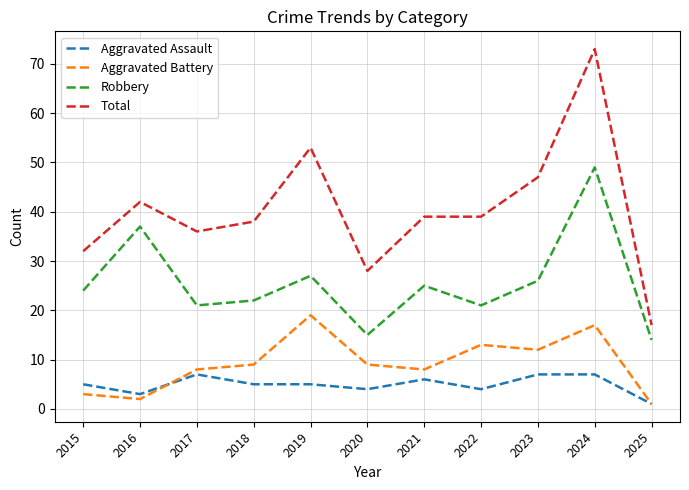

At which label does Robbery reach its peak?

2024